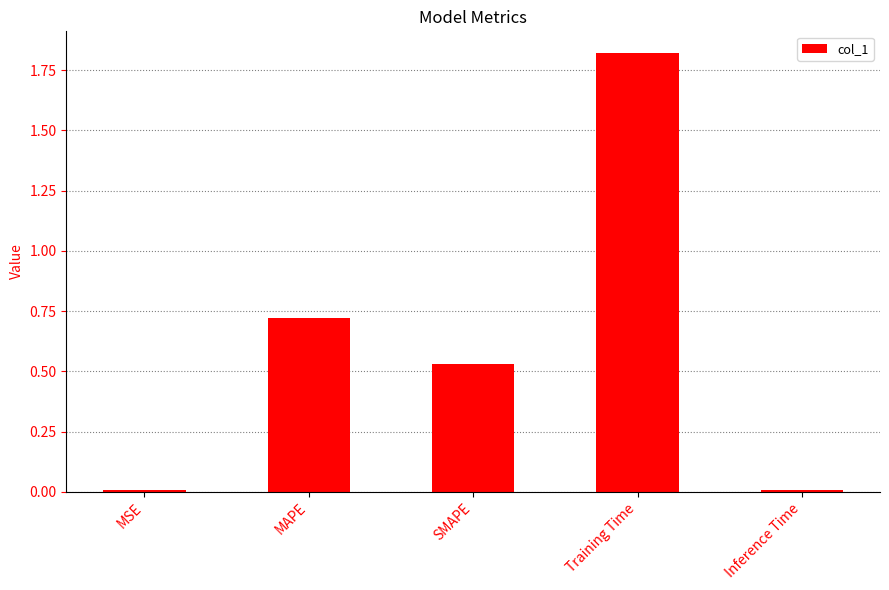

What is the label of the 2nd bar from the left?

MAPE